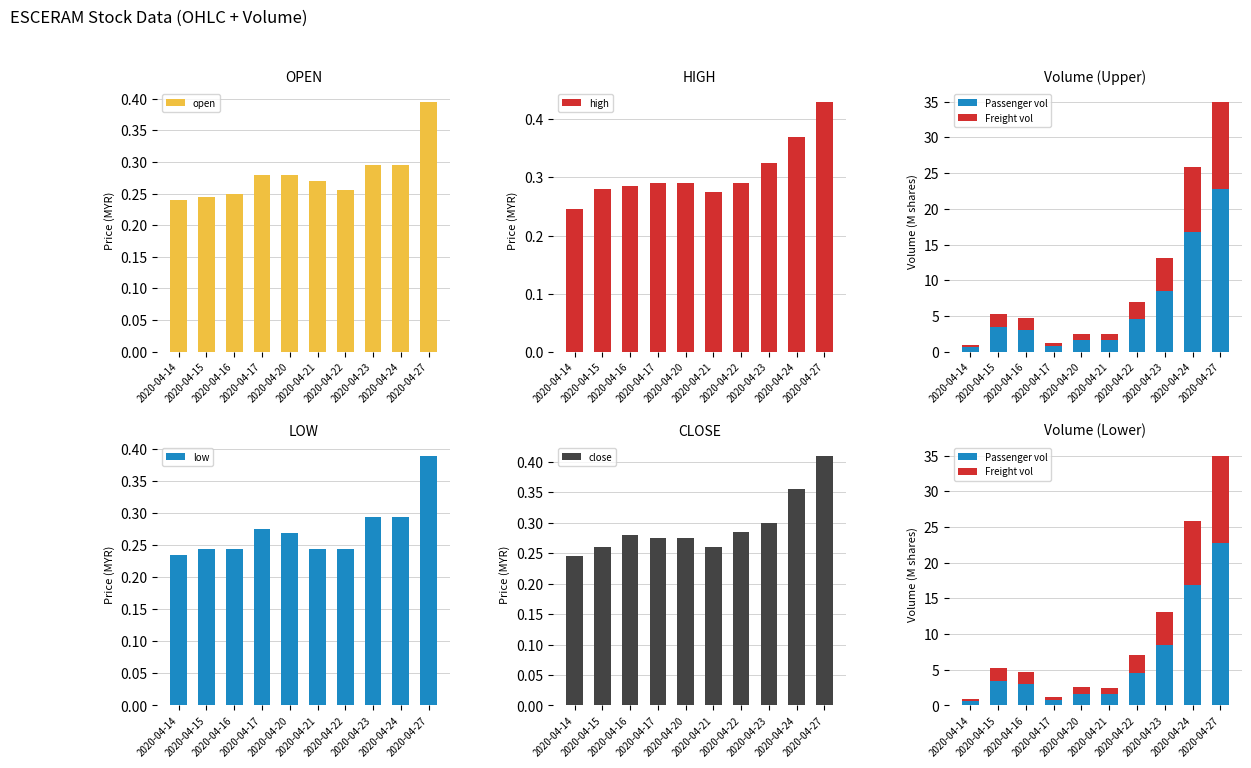

What are all the series names shown in the legend?

open, high, low, close, Passenger vol, Freight vol